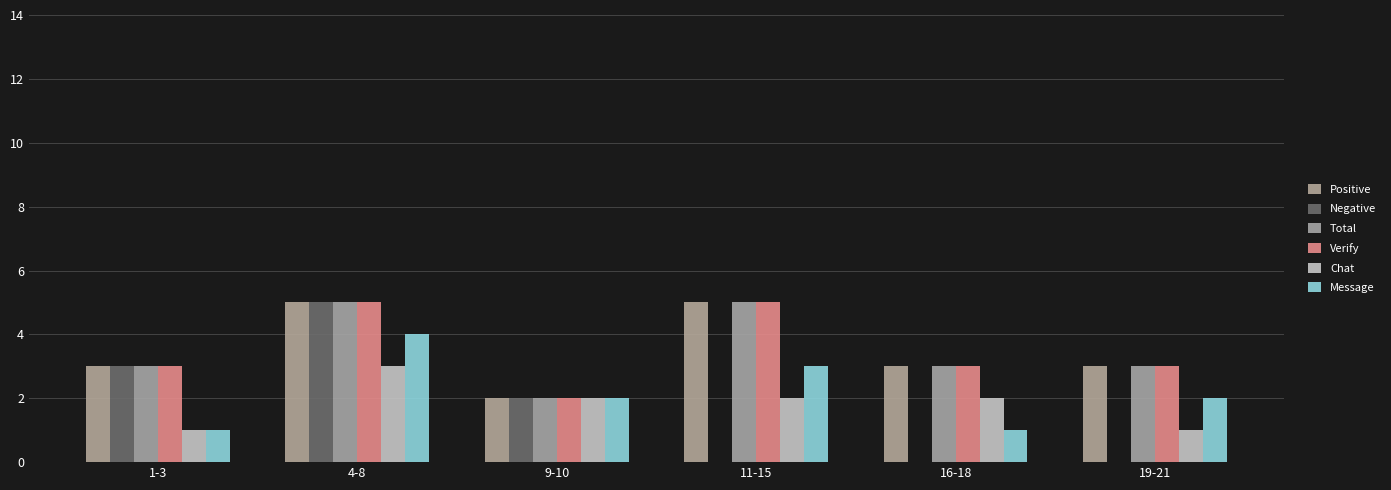

Is it true that Total equals 3 at 1-3?

True